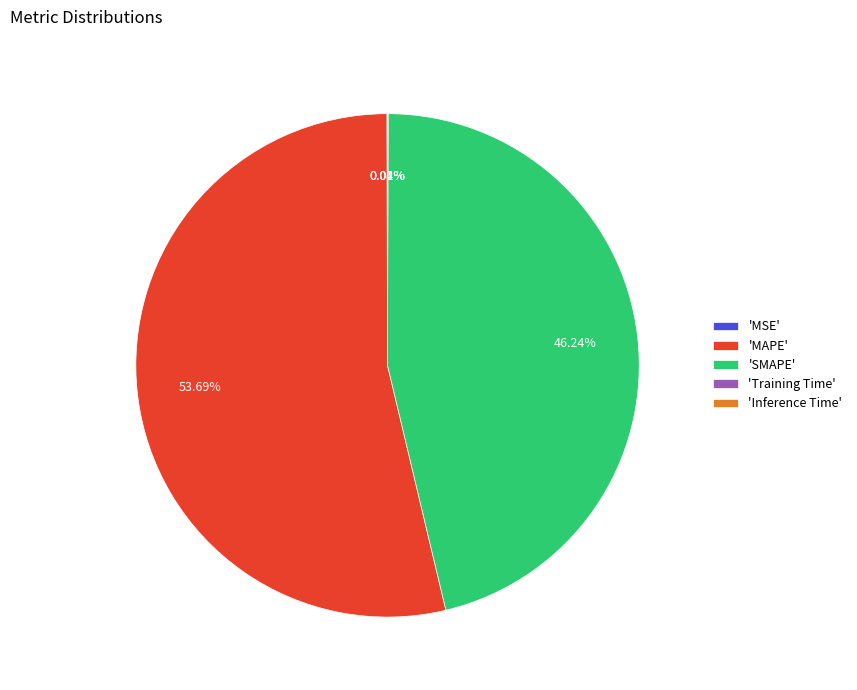

Does any single category account for the majority?

Yes